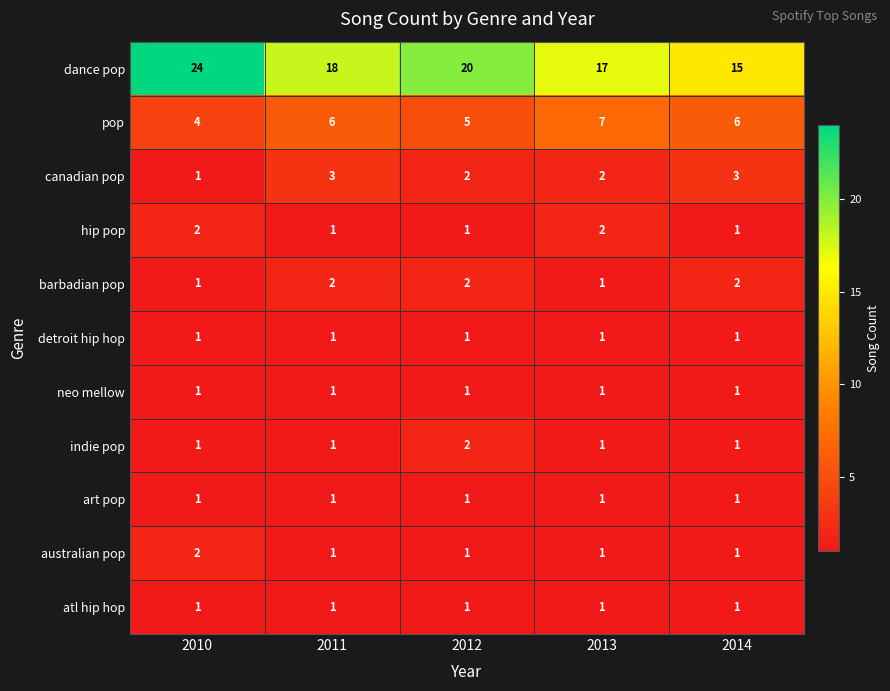

What is the spread (max minus min) of values at 2014?

14